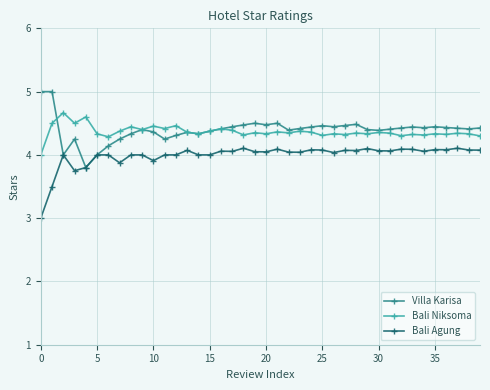

What is the value of the Bali Agung point at the 32nd from the left?

4.1